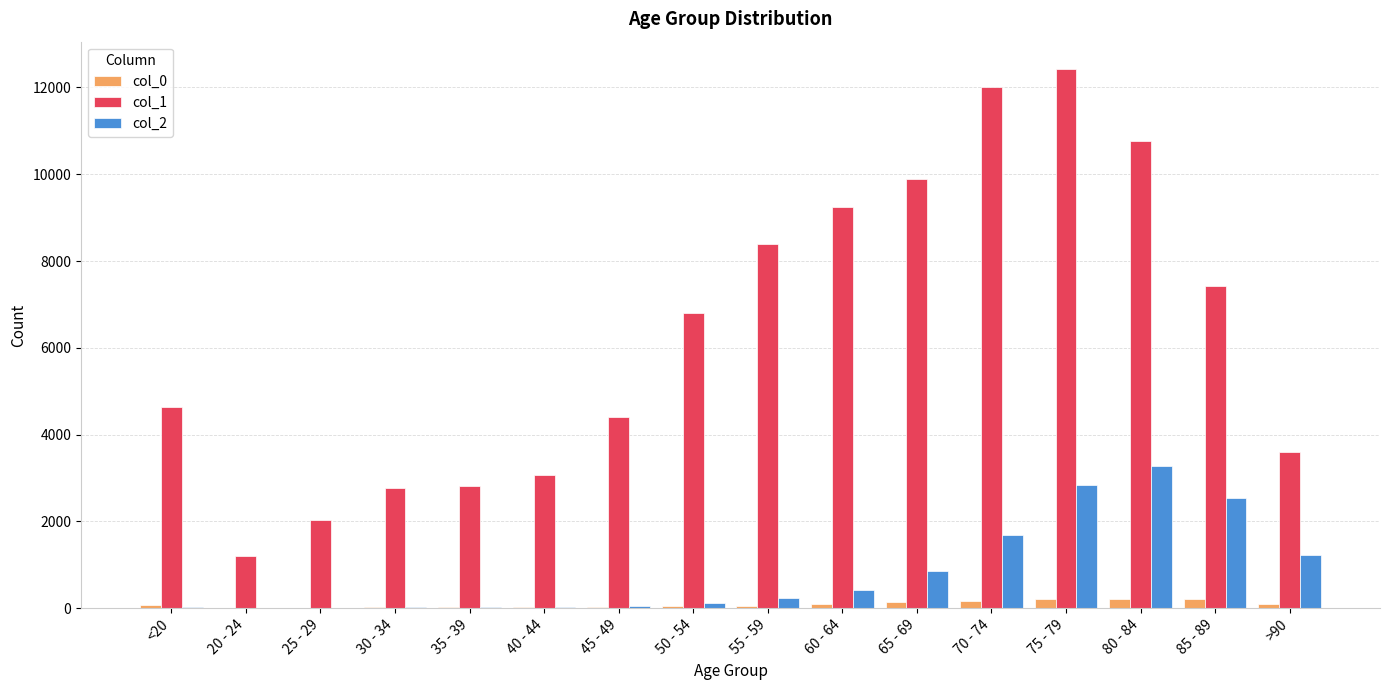

What is the total value across all series at 35 - 39?

2849